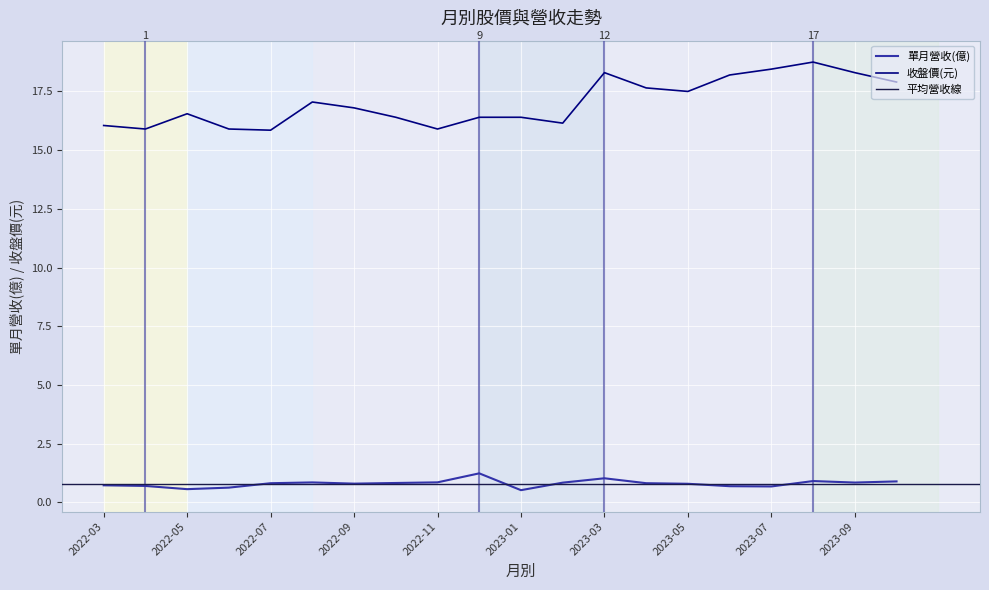

The 單月營收(億) series shows 0.5 at 2022-10. True or false?

False